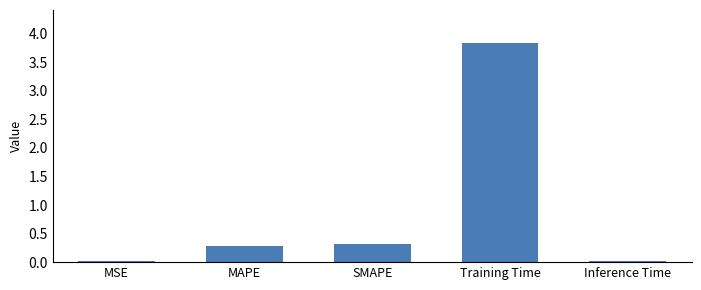

What is the change in value from MAPE to Inference Time?

-0.3